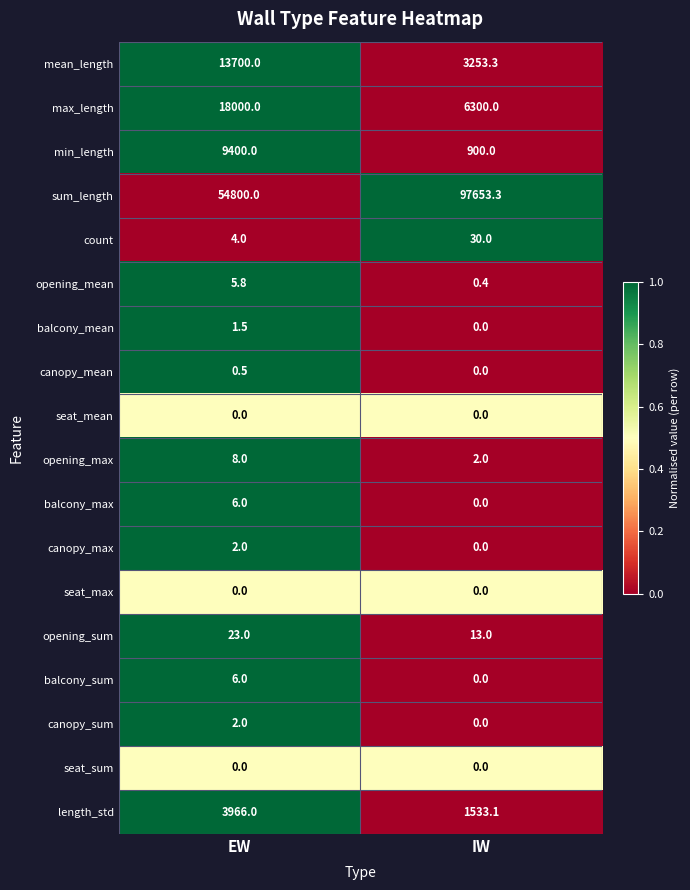

What is the total value across all series at IW?

109685.1